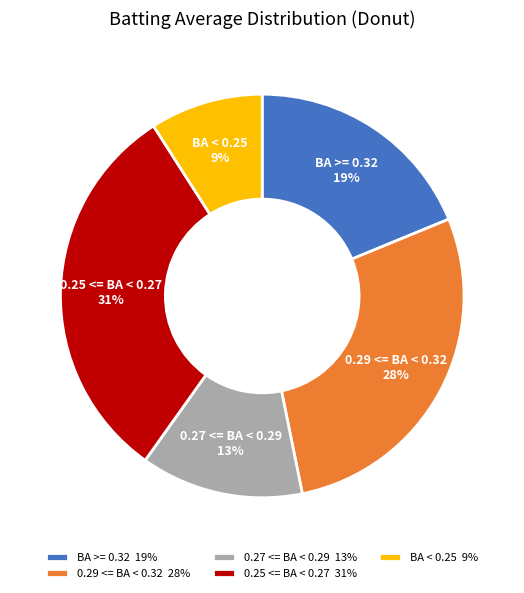

True or false: 0.27 <= BA < 0.29 accounts for 1% of the total.

False